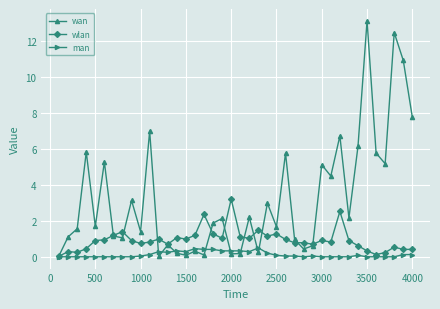

What is the average value of the man series?

0.1